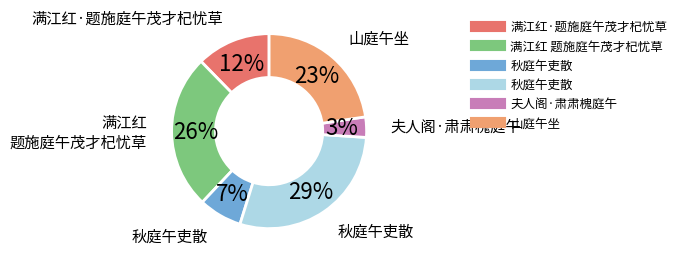

To the nearest percent, what is the average slice percentage?

17%